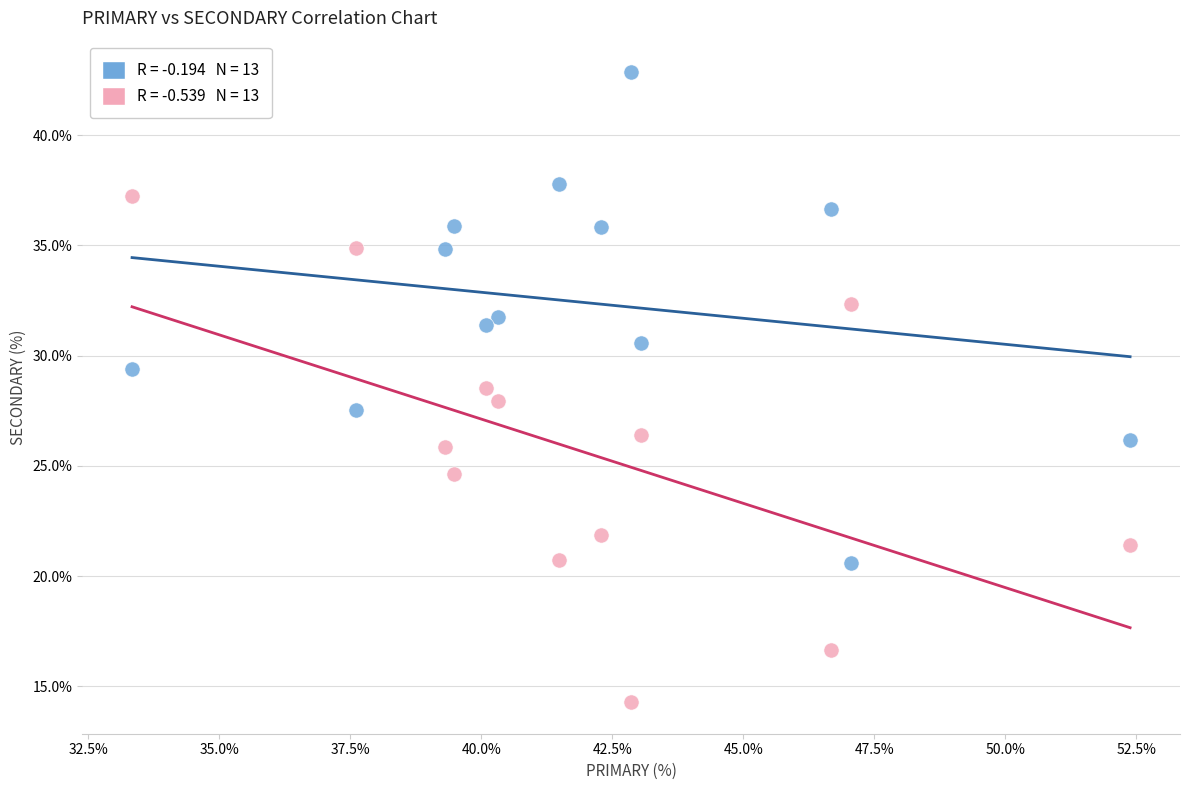

Across all data points, what is the range of X values (max minus min)?

19.0